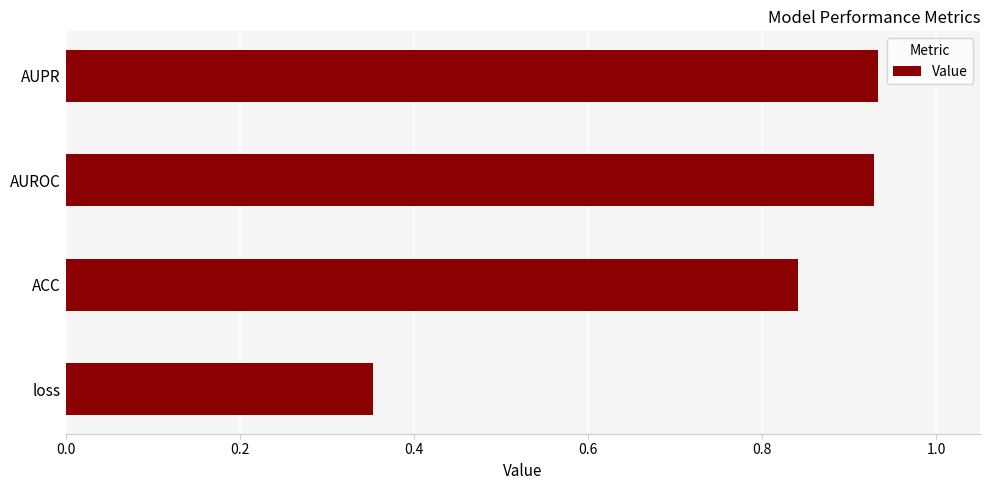

What is the difference between the maximum and minimum values?

0.6